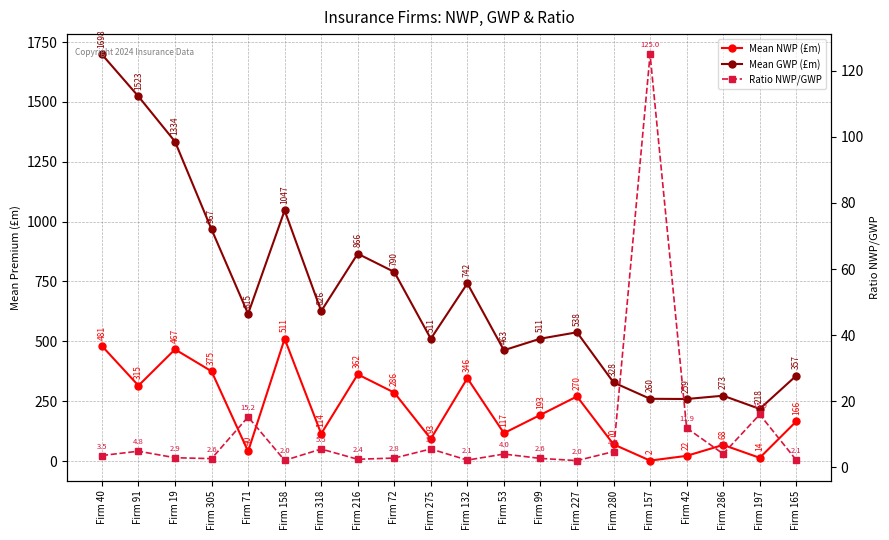

True or false: Mean GWP (£m) and Ratio NWP/GWP intersect in this chart.

False